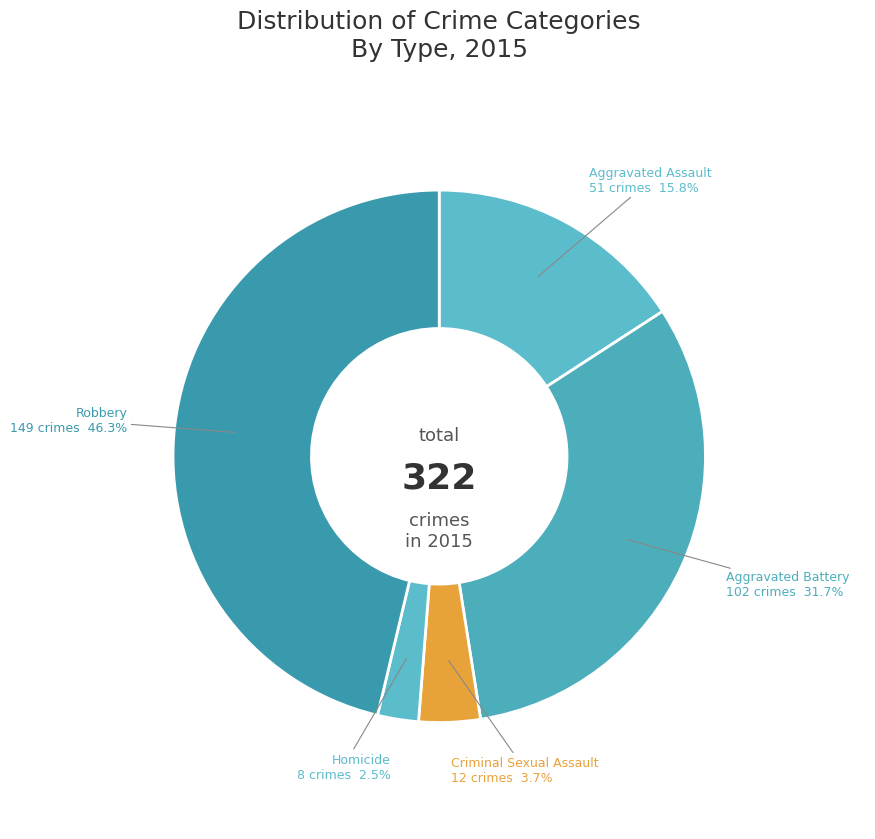

Approximately how many times larger is the value at Homicide compared to Criminal Sexual Assault?

0.7